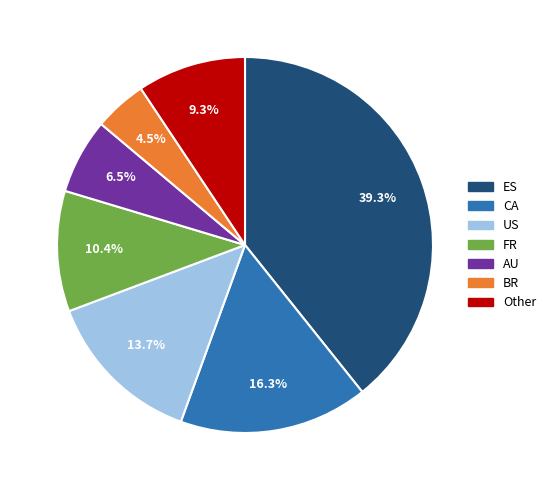

What percentage is the US slice, to the nearest percent?

14%